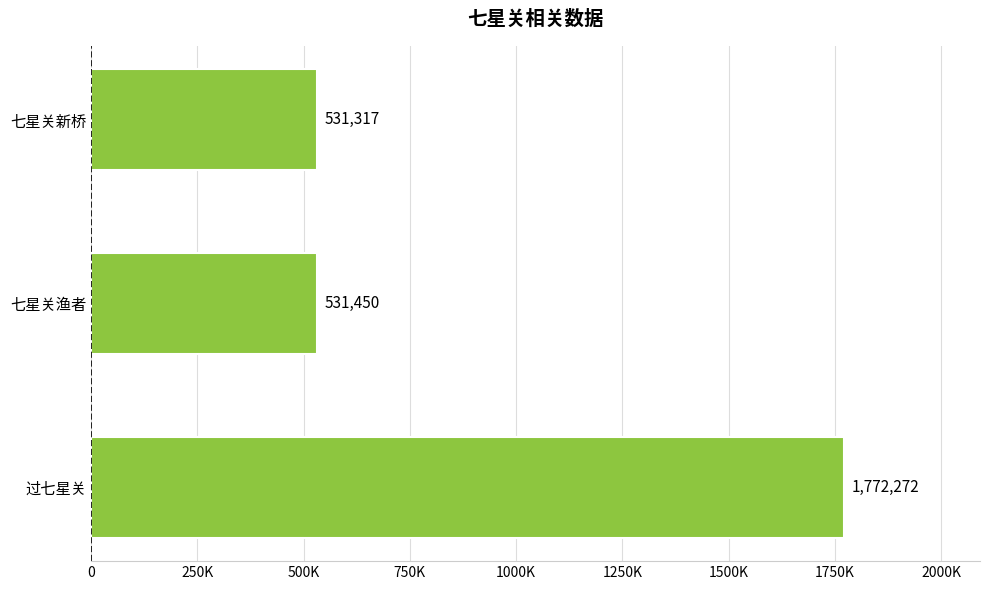

Are the bars horizontal?

Yes